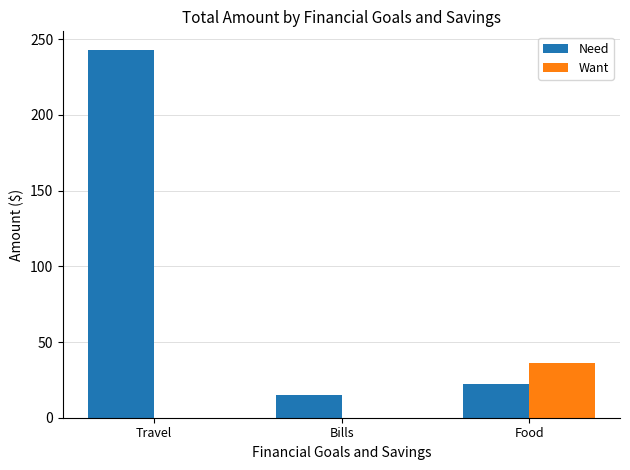

What is the sum of the Want values at Food and Bills?

36.0